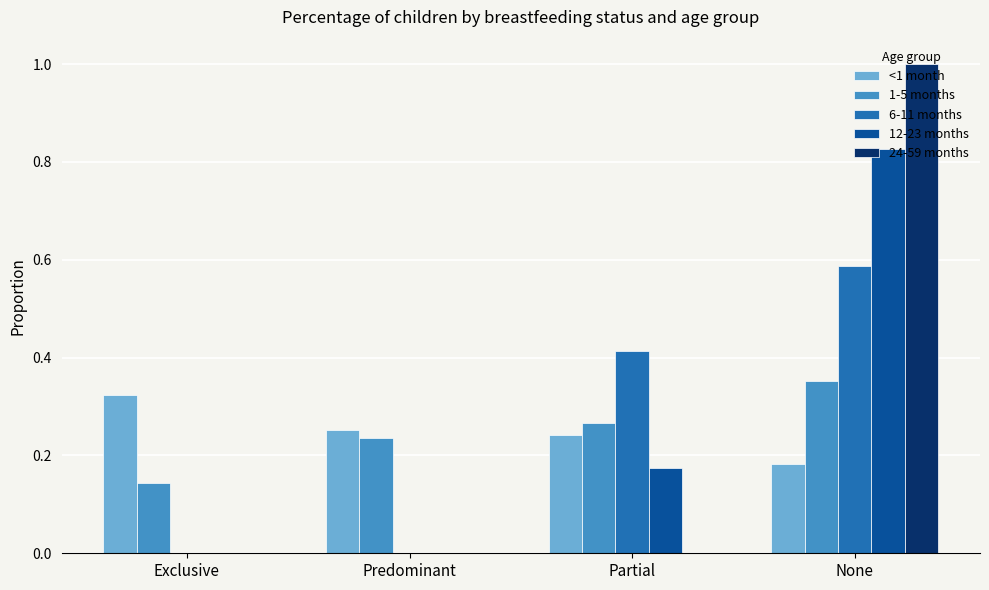

What is the sum of all 12-23 months values?

1.0